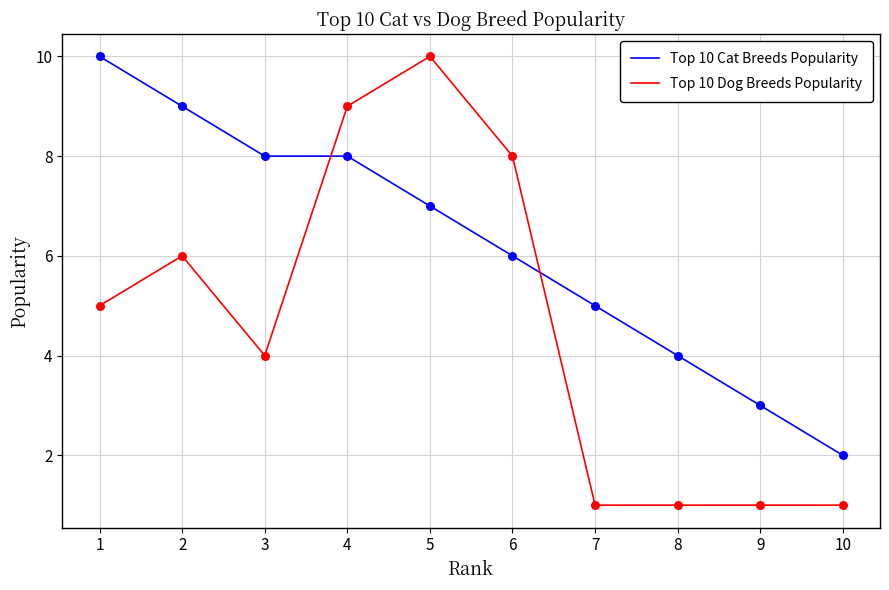

What are all the series names shown in the legend?

Top 10 Cat Breeds Popularity, Top 10 Dog Breeds Popularity